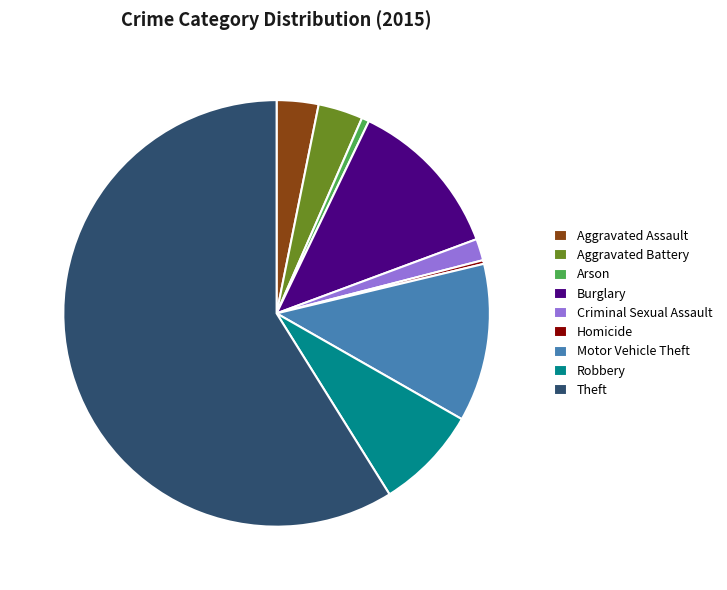

Is there any slice that represents more than half of the pie?

Yes